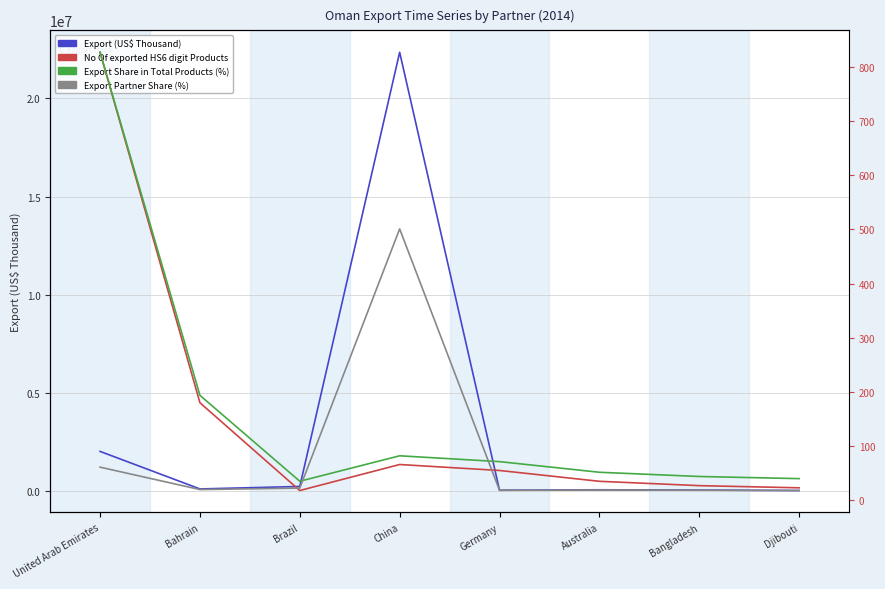

What are all the series names shown in the legend?

Export (US$ Thousand), No Of exported HS6 digit Products, Export Share in Total Products (%), Export Partner Share (%)